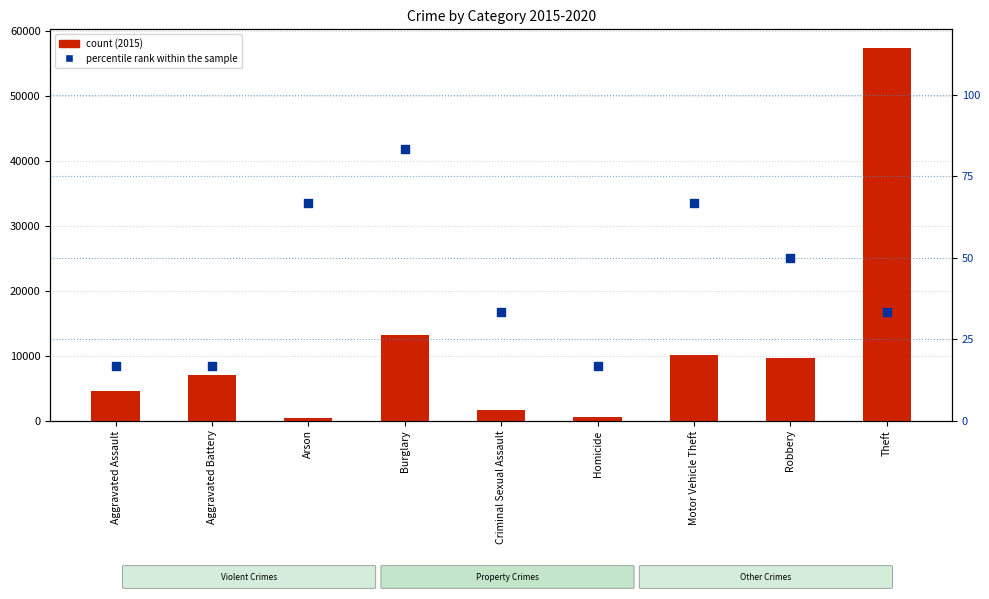

At how many categories does at least one series exceed 4547?

5